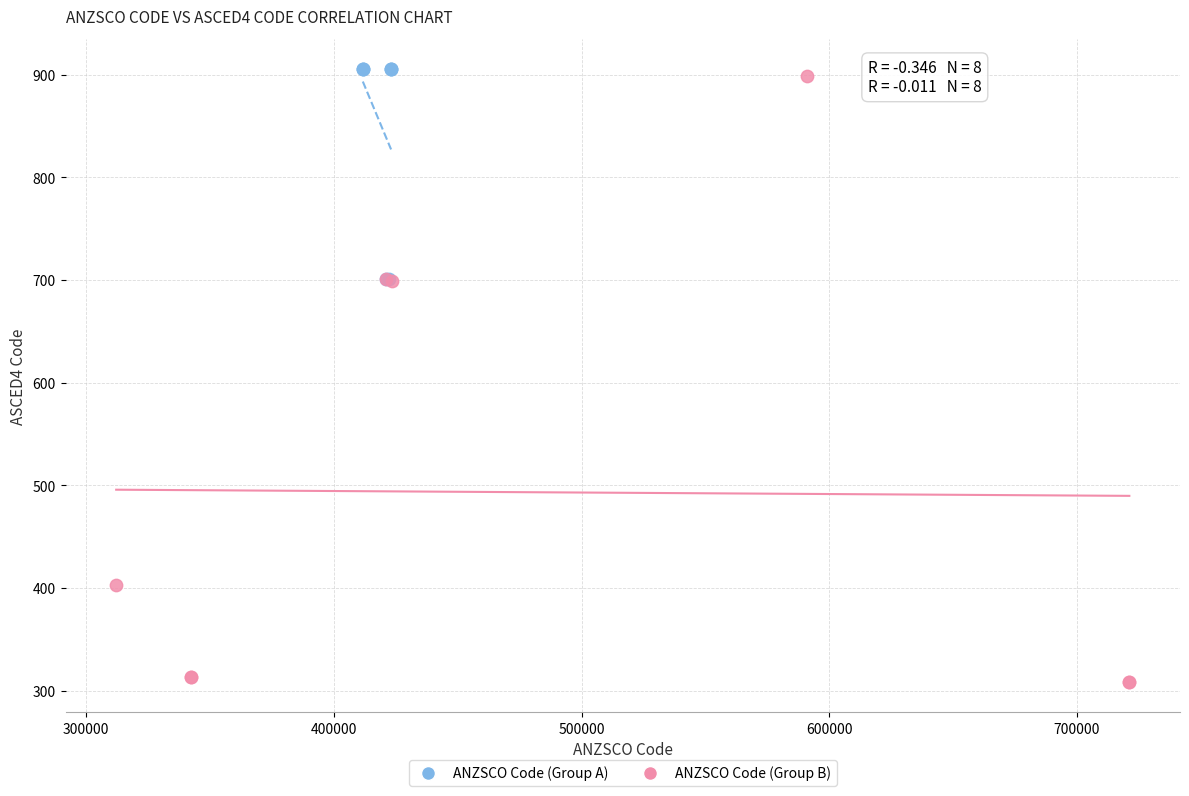

Which series has the widest spread of Y values?

ANZSCO Code (Group B)